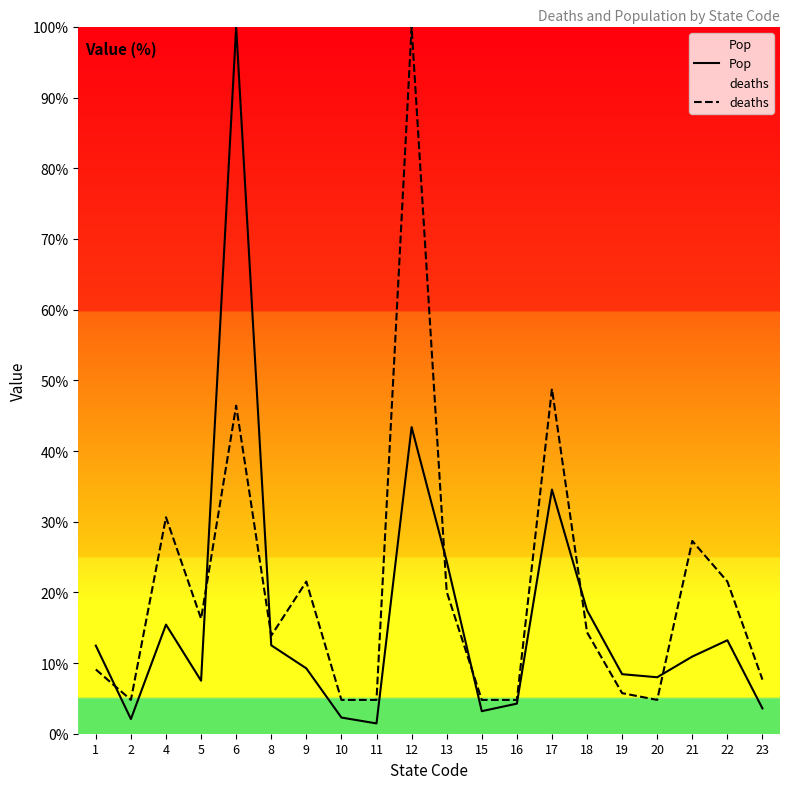

At which label does deaths reach its minimum?

2